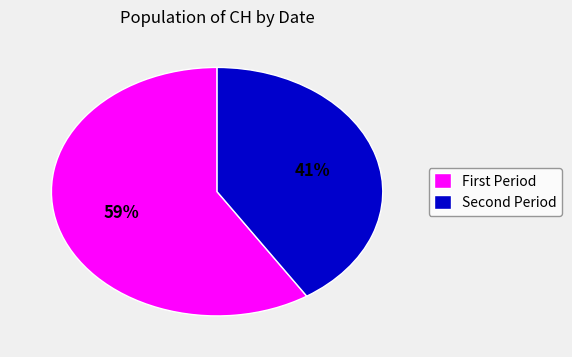

Does any single category account for the majority?

Yes